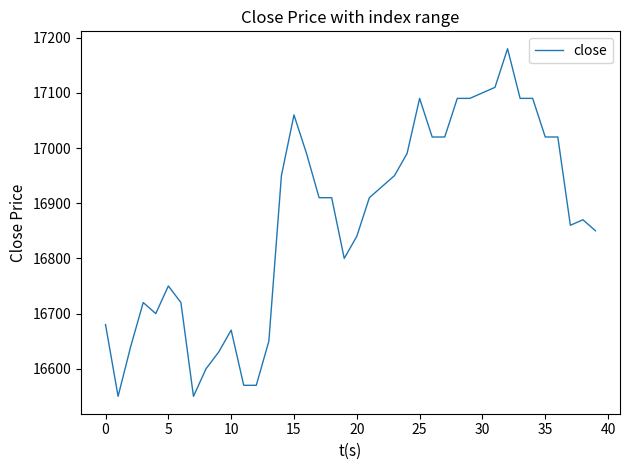

What is the greatest value displayed?

17180